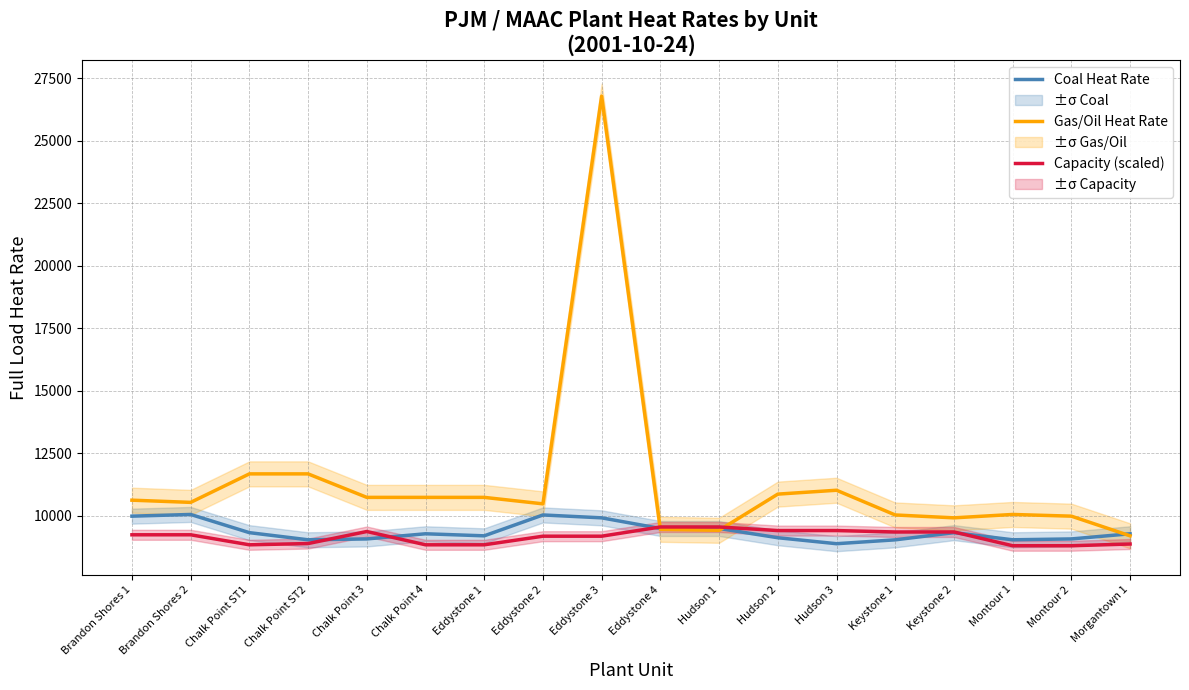

What is the spread (max minus min) of values at Eddystone 1?

1895.7